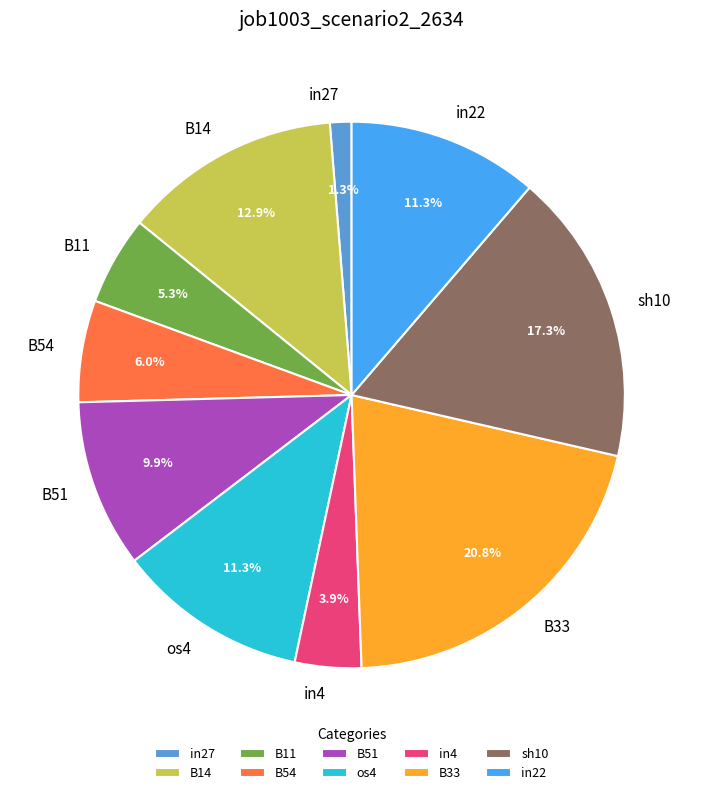

Is there any slice that represents more than half of the pie?

No